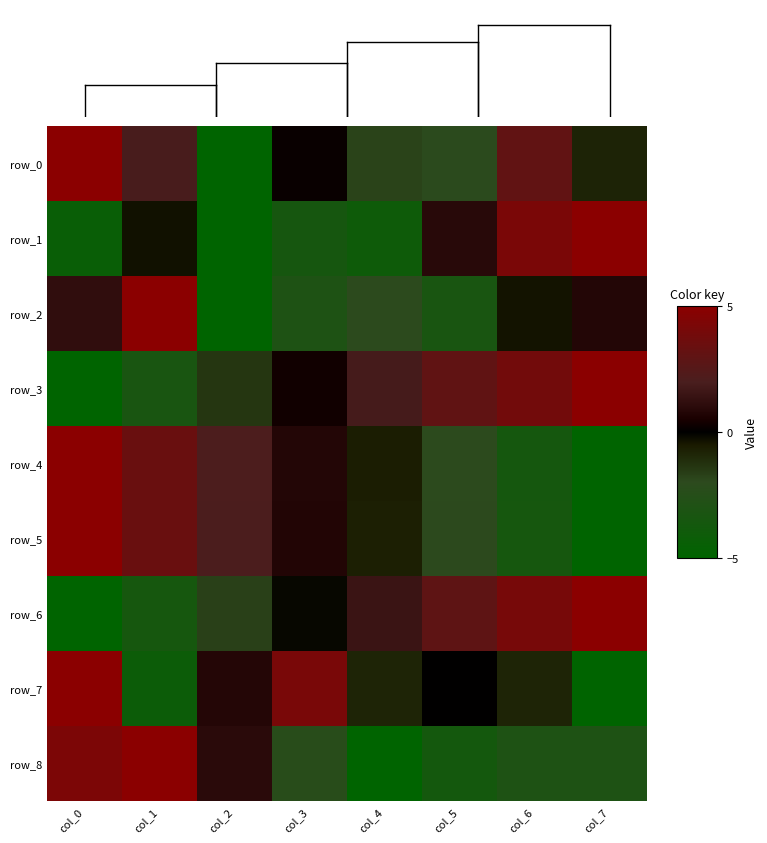

How many data points in row_5 are less than 0?

4